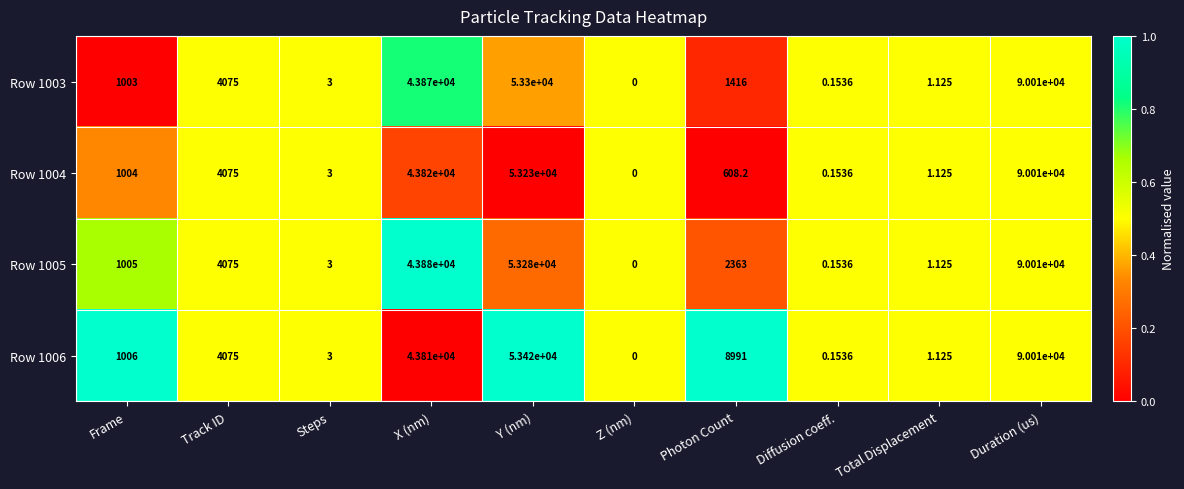

List the labels in order of Row 1003 value, largest first.

Duration (us), Y (nm), X (nm), Track ID, Photon Count, Frame, Steps, Total Displacement, Diffusion coeff., Z (nm)